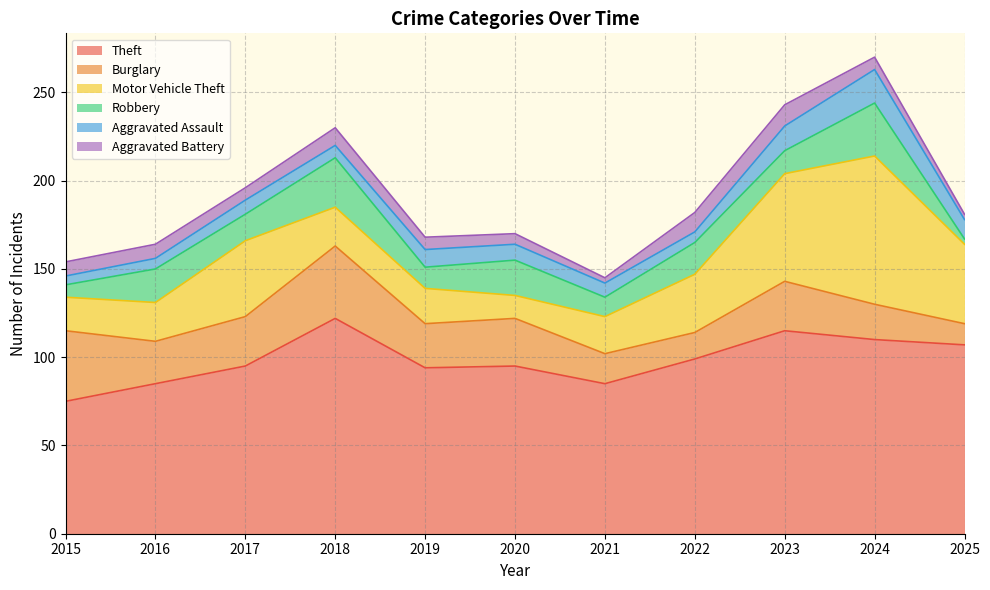

The Theft series shows 115 at 2023. True or false?

True